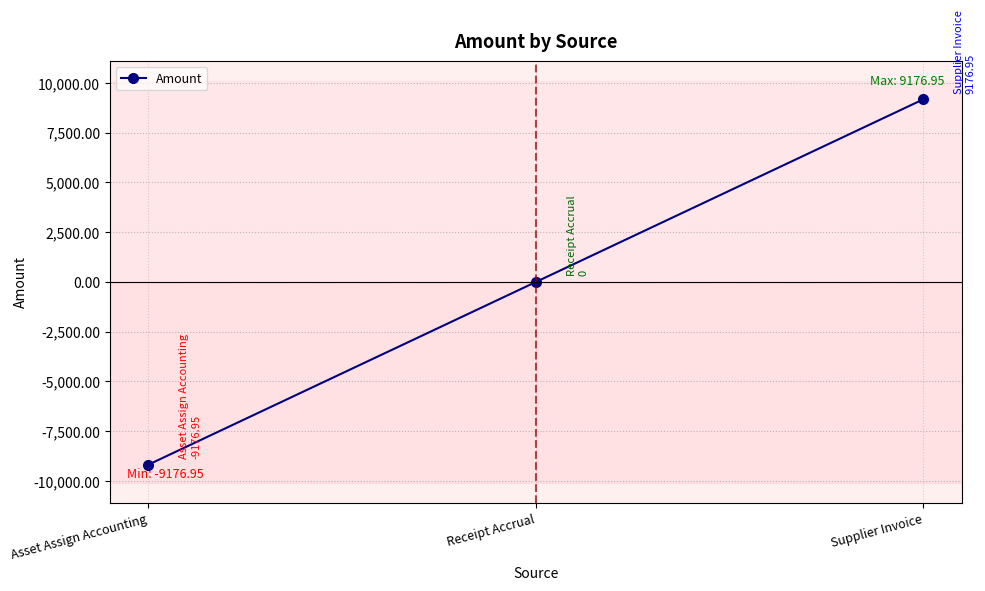

Between Supplier Invoice and Receipt Accrual, which is larger?

Supplier Invoice